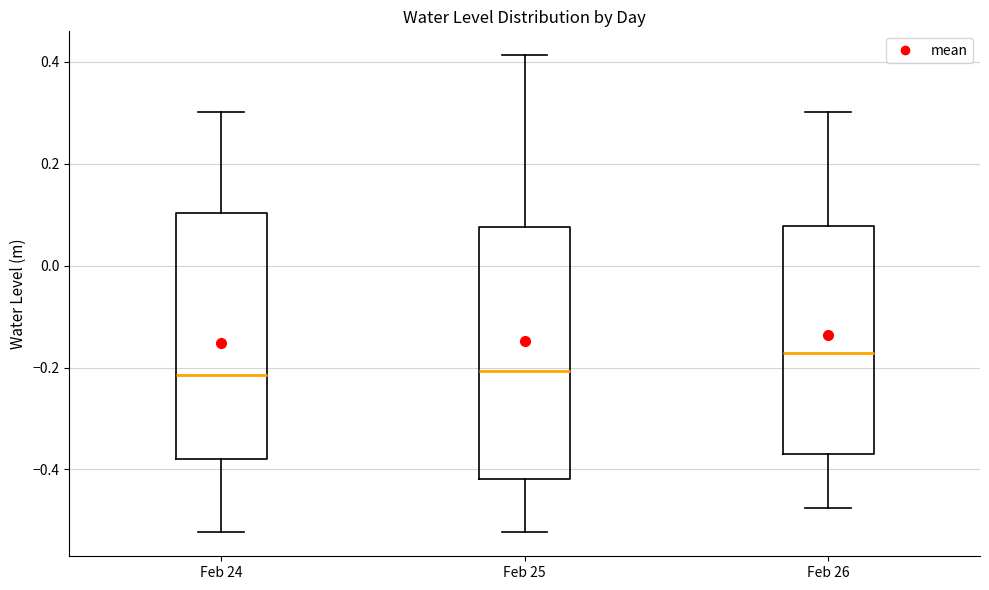

Where does the upper whisker of the box for Feb 25 end on the y-axis? The values are not printed on the chart, so give them approximately, as read against the axis.

0.42